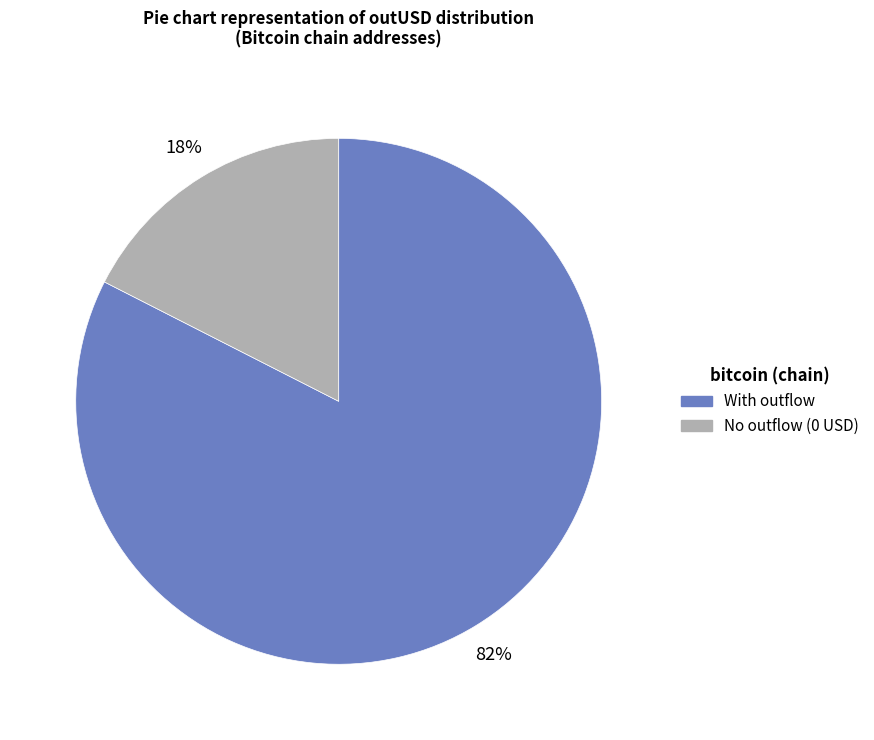

To the nearest percent, what is the average slice percentage?

50%